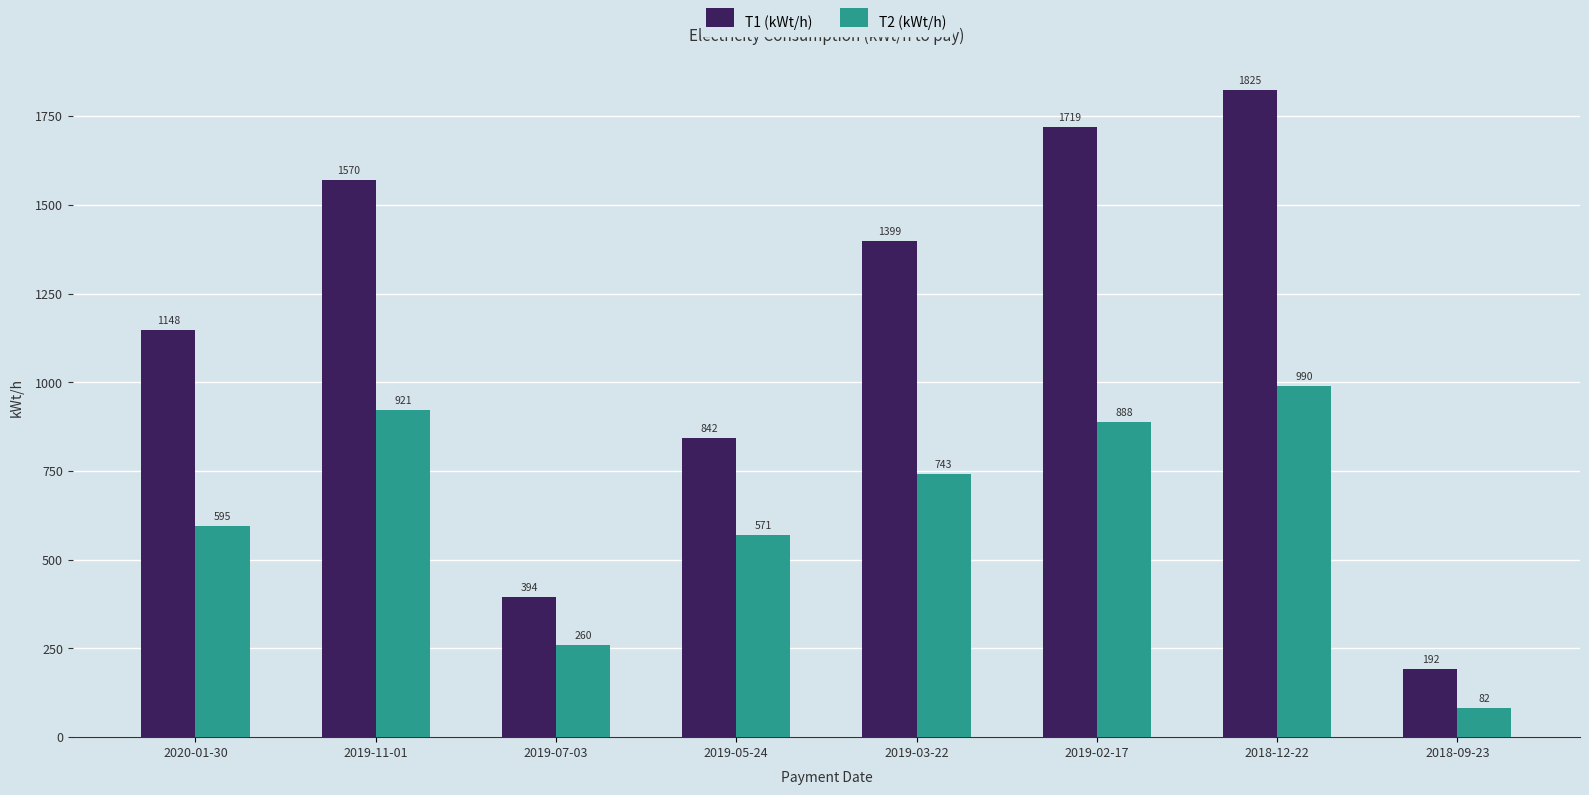

List the series in order of their overall mean, highest first.

T1 (kWt/h), T2 (kWt/h)